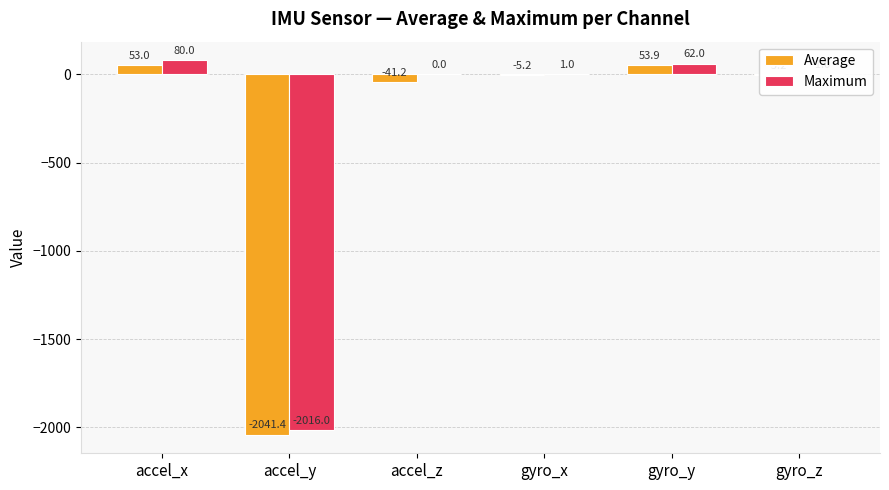

Which series has the largest total across all categories?

Maximum